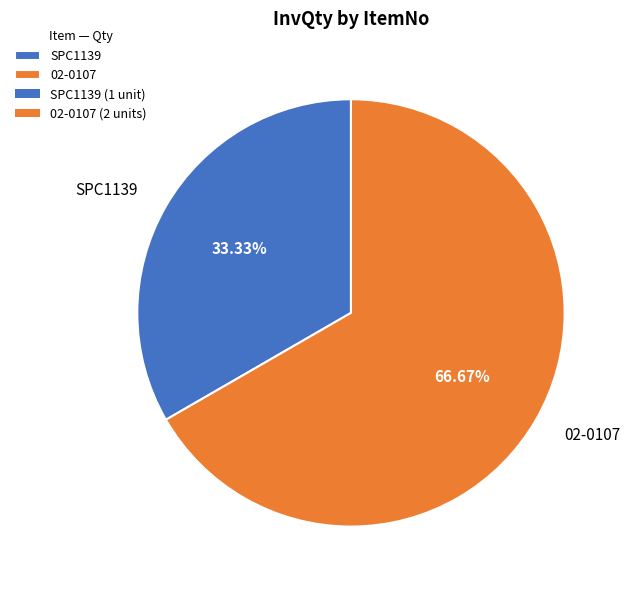

Does any single category account for the majority?

Yes